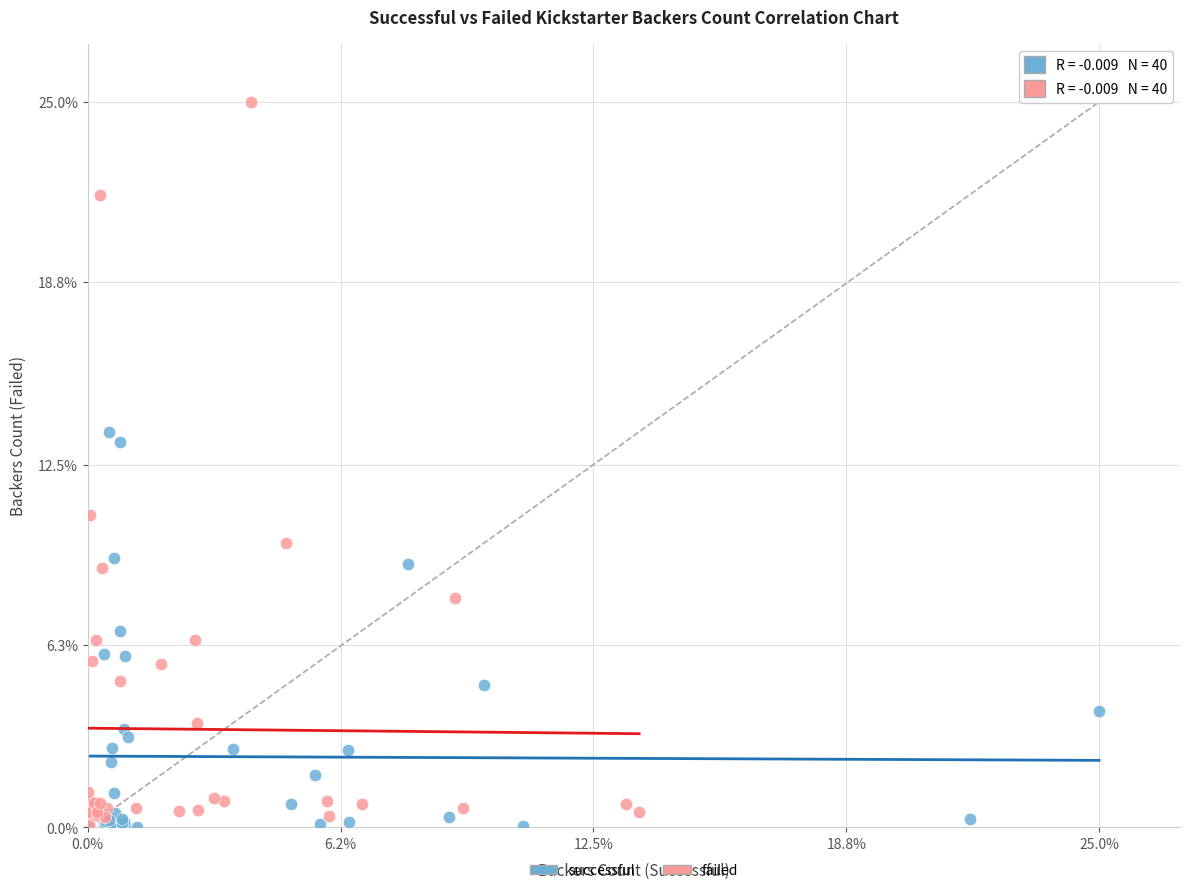

Which series contains the highest Y value?

failed